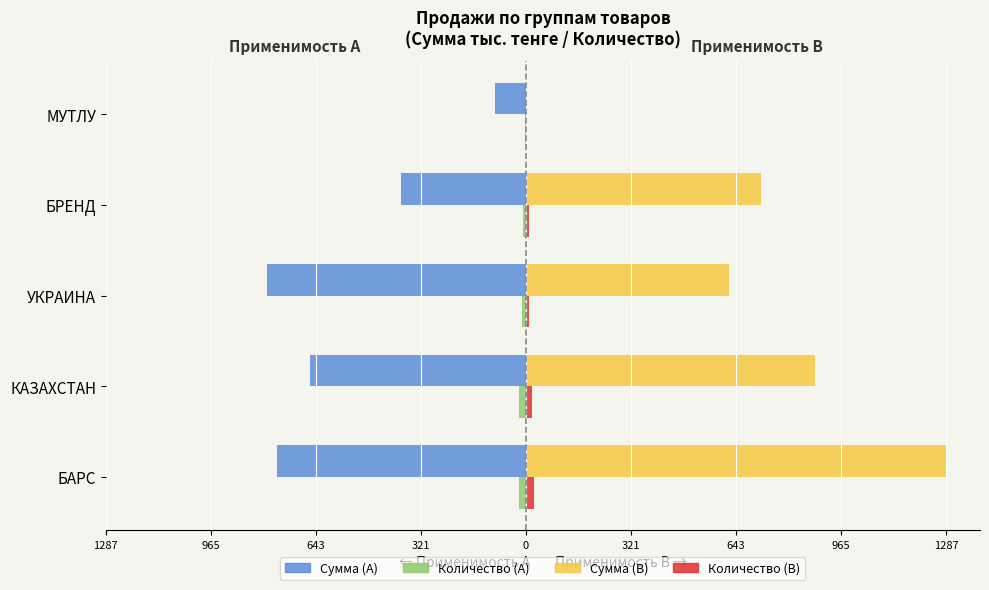

Which series has the largest total across all categories?

Сумма (B)